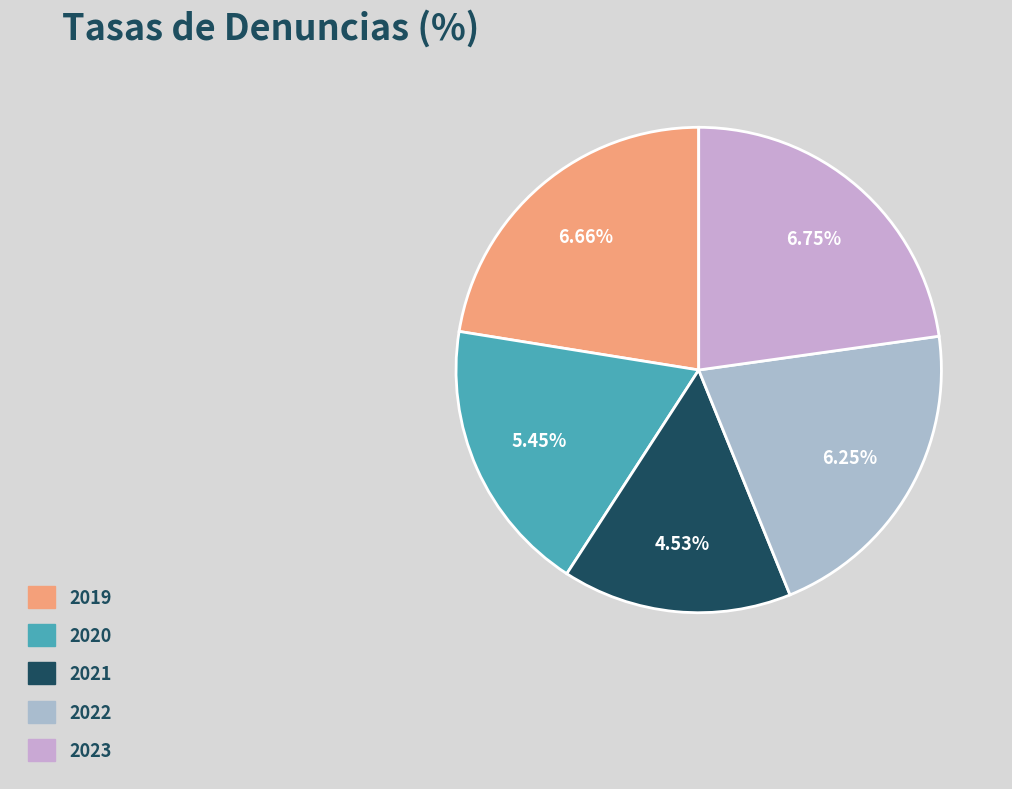

Does any single category account for the majority?

No